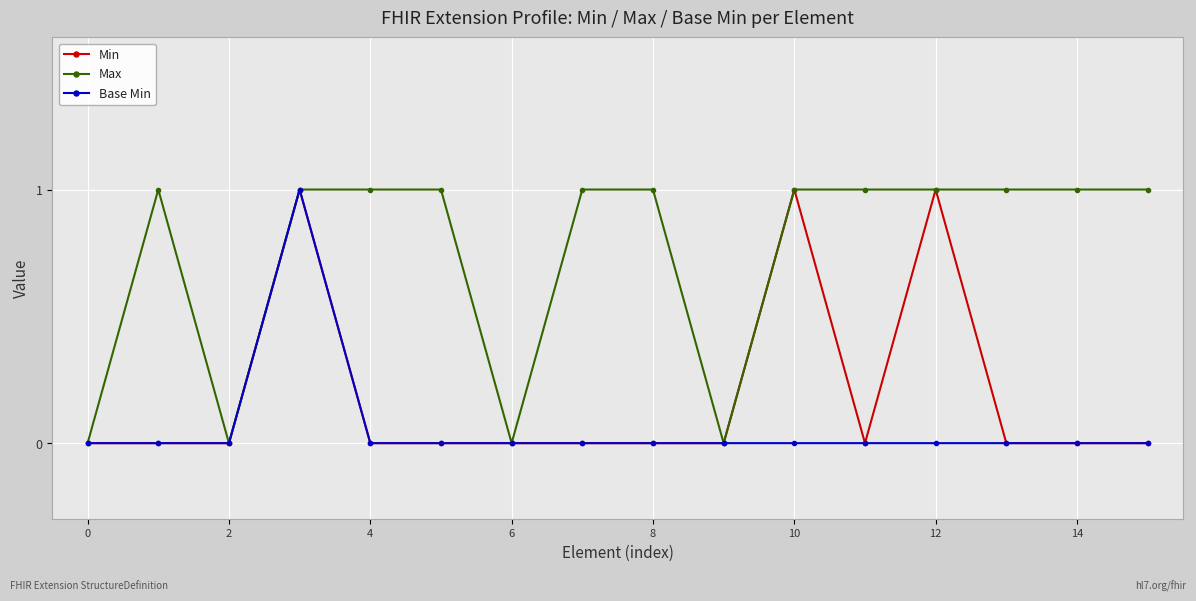

Which series has the largest total across all categories?

Max